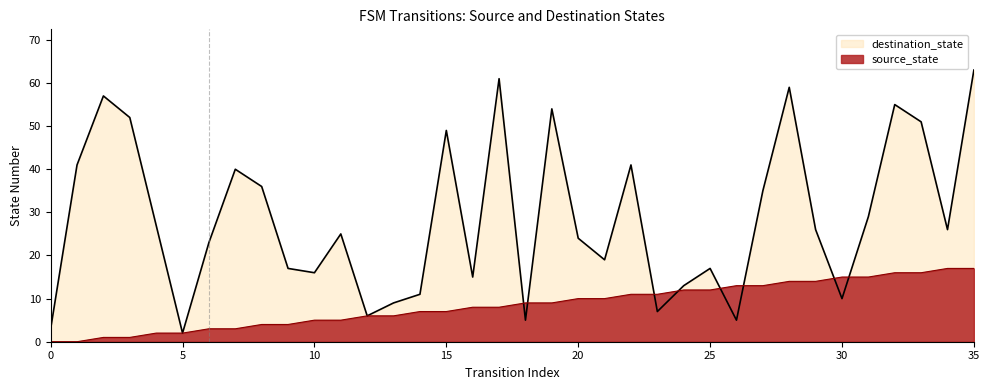

What is the difference between the maximum and minimum values in the destination_state series?

61